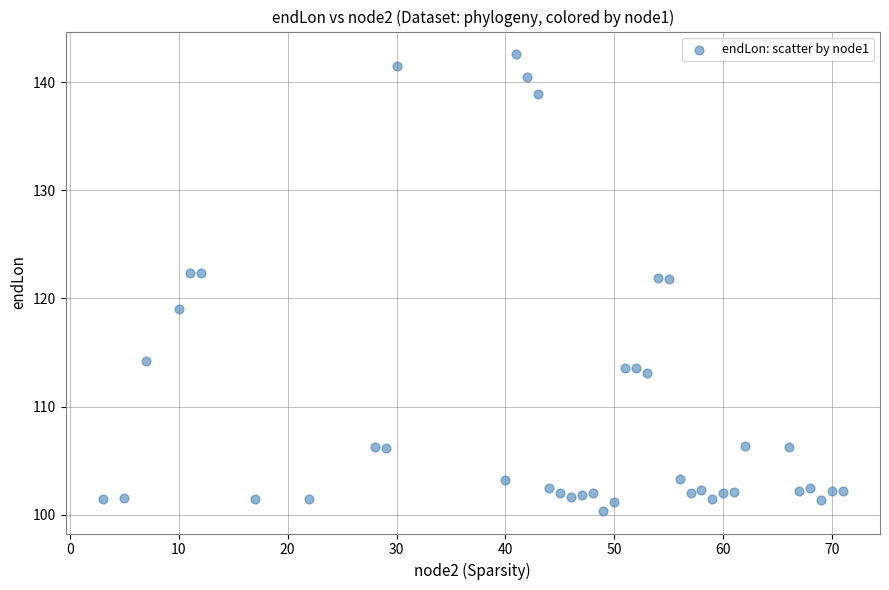

What is the range of X values (max minus min)?

68.0